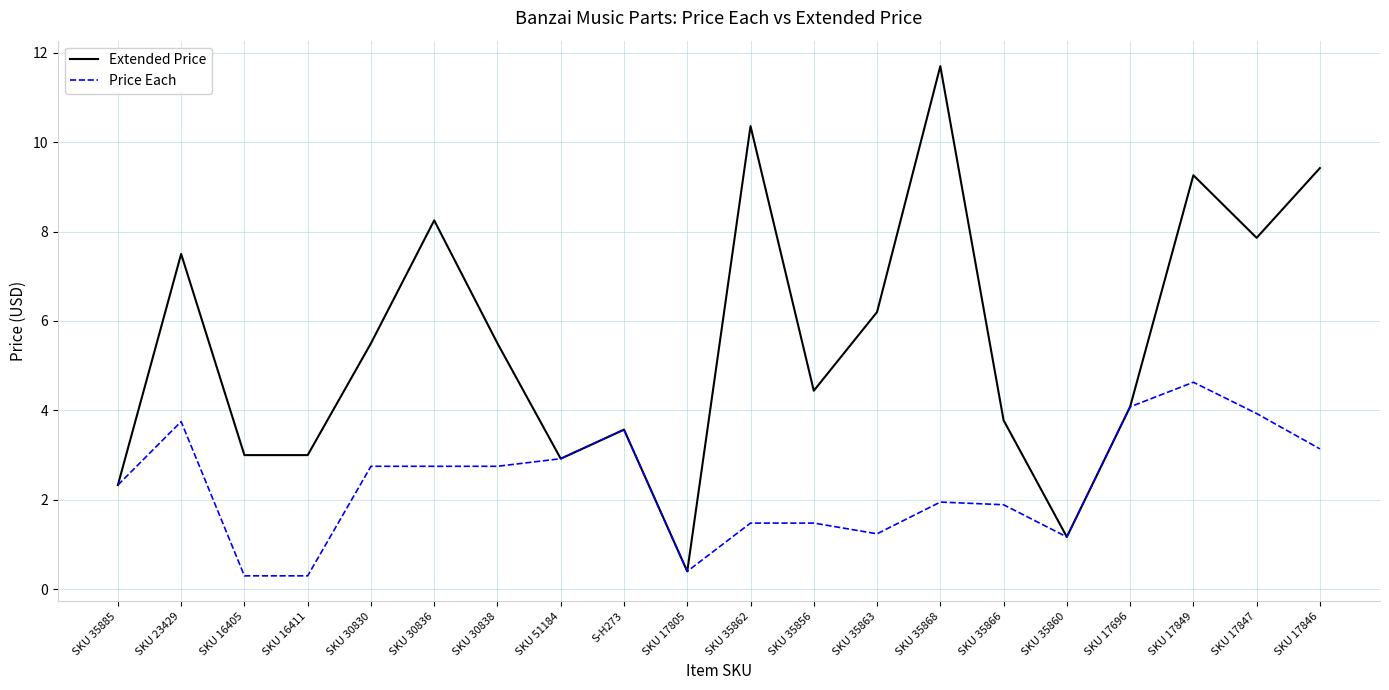

What position from the right is SKU 17696?

4